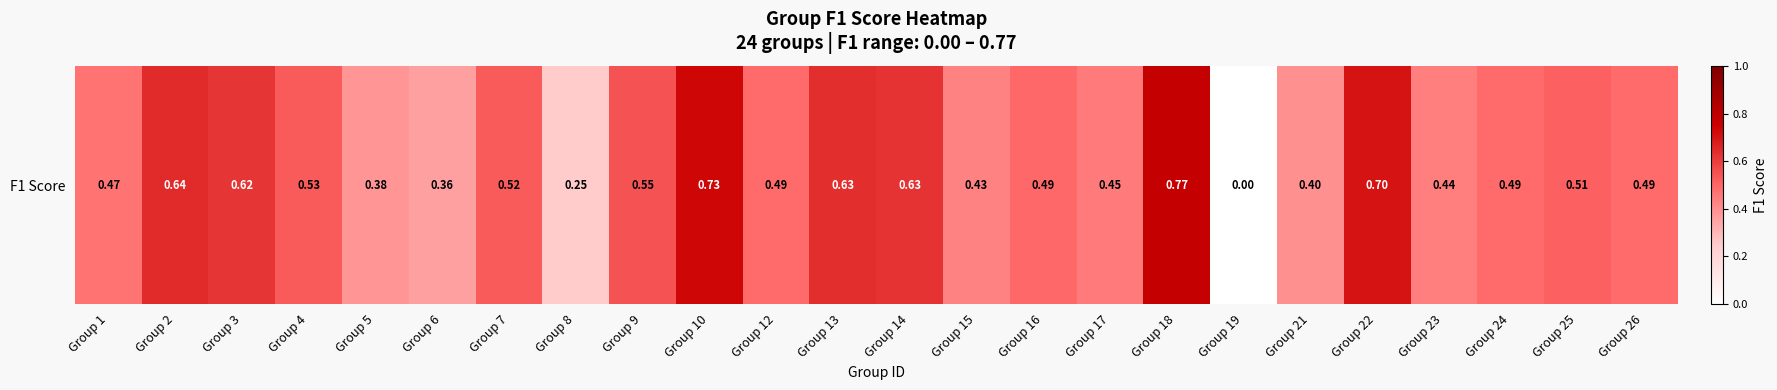

The value at Group 26 is 0.5. True or false?

True